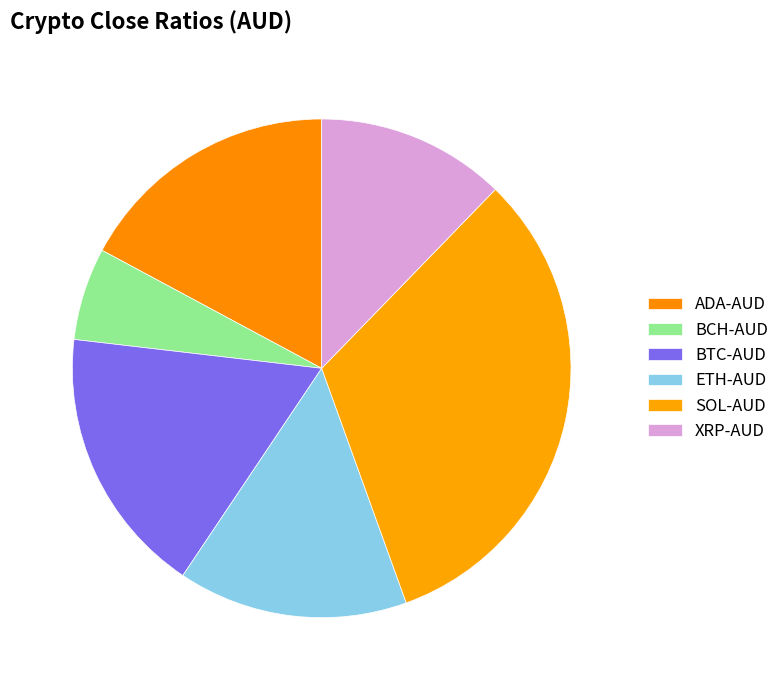

Combined, do BTC-AUD and XRP-AUD account for over 50%?

No